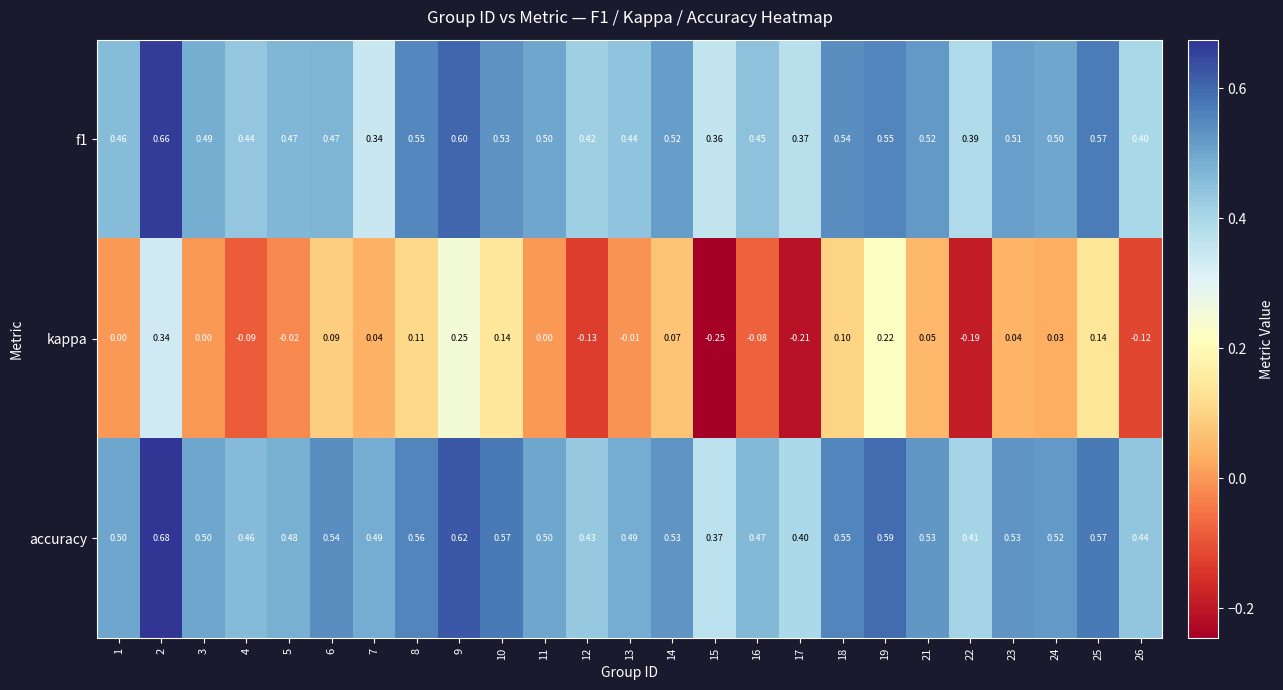

Which series has the largest range (max minus min)?

kappa